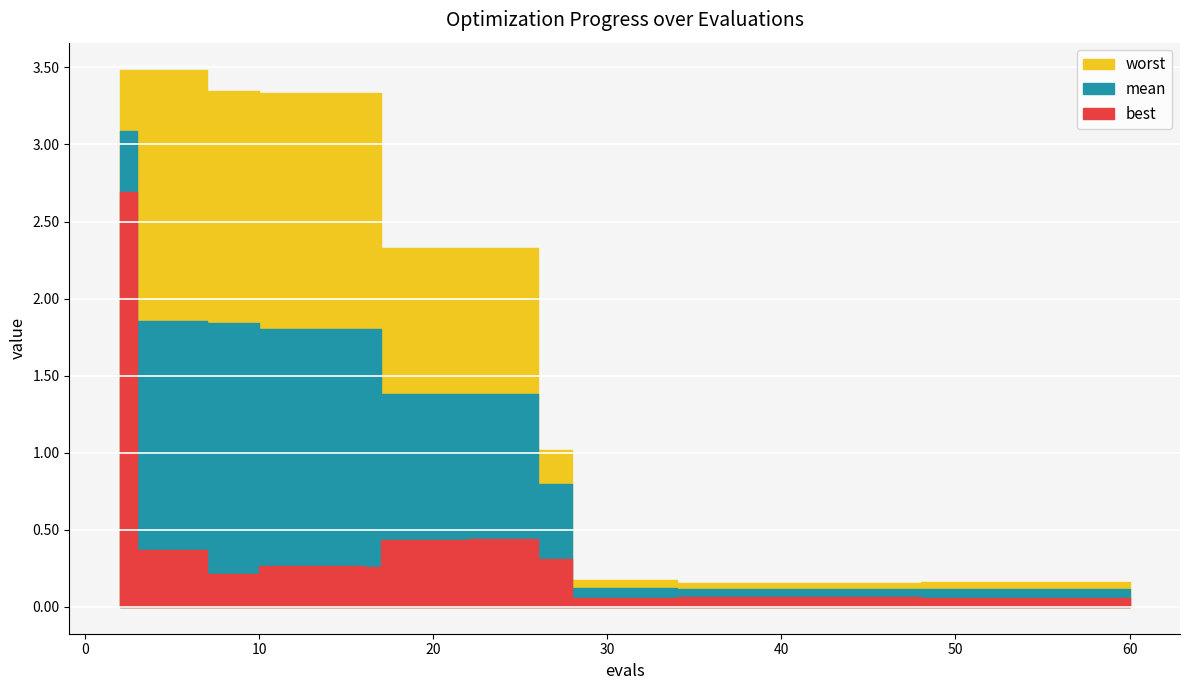

Reading left to right, list all the values displayed in this chart.

mean: 2=3.1	3=1.9	7=1.8	10=1.8	13=1.8	16=1.8	17=1.4	21=1.4	22=1.4	26=0.8	28=0.1	32=0.1	34=0.1	38=0.1	42=0.1	46=0.1	48=0.1	52=0.1	56=0.1	60=0.1
best: 2=2.7	3=0.4	7=0.2	10=0.3	13=0.3	16=0.3	17=0.4	21=0.4	22=0.4	26=0.3	28=0.1	32=0.1	34=0.1	38=0.1	42=0.1	46=0.1	48=0.1	52=0.1	56=0.1	60=0.1
worst: 2=3.5	3=3.5	7=3.3	10=3.3	13=3.3	16=3.3	17=2.3	21=2.3	22=2.3	26=1.0	28=0.2	32=0.2	34=0.2	38=0.2	42=0.2	46=0.2	48=0.2	52=0.2	56=0.2	60=0.2